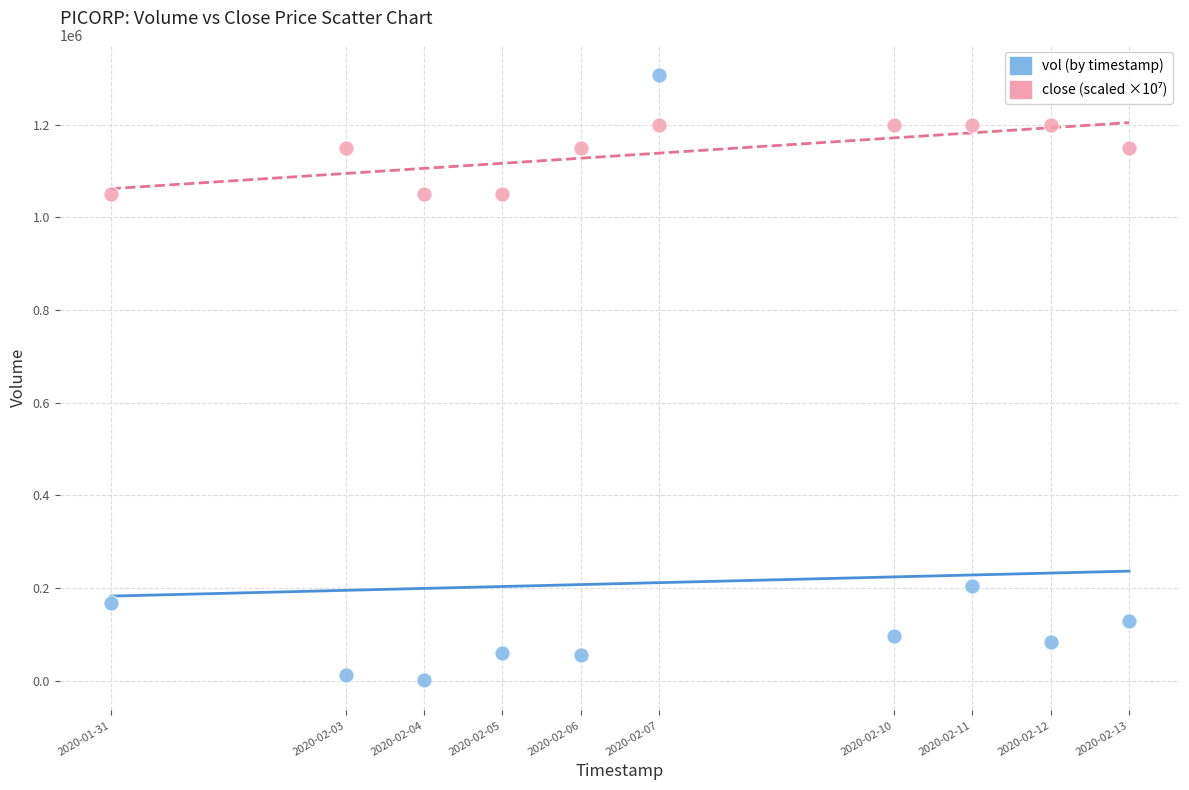

Across all data points, what is the range of X values (max minus min)?

1123200